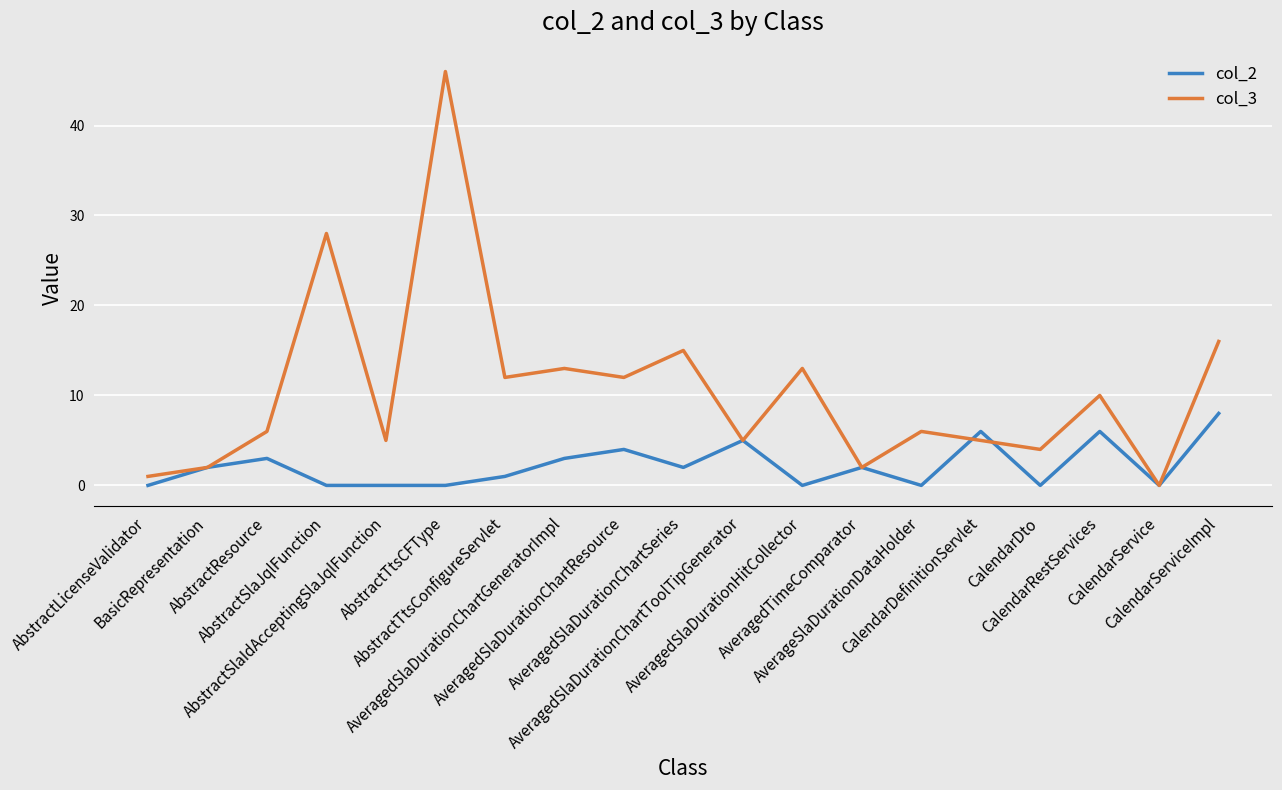

Which series changed the most between AverageSlaDurationDataHolder and CalendarServiceImpl?

col_3